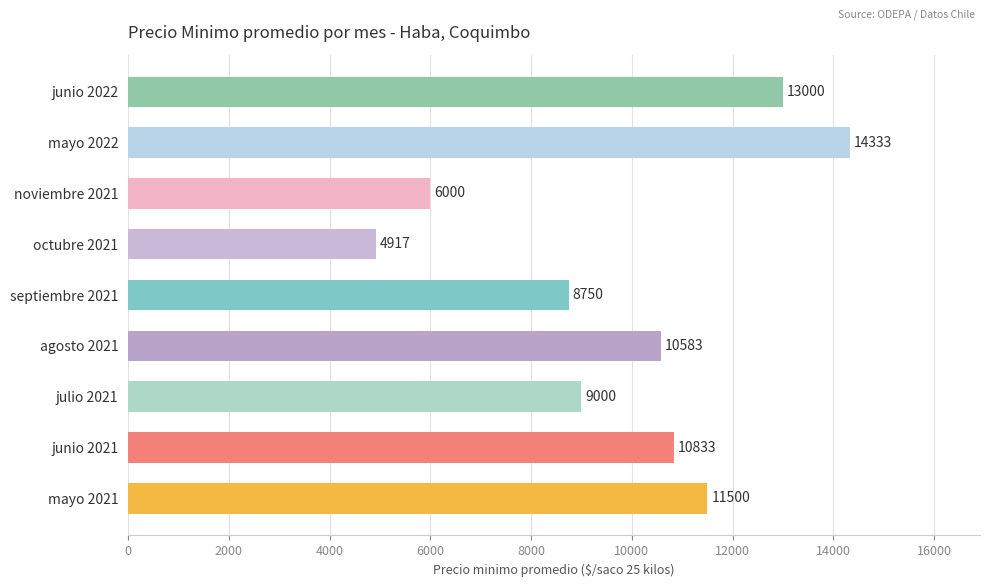

Reading top to bottom, what are all the values shown in this chart?

junio 2022=13000	mayo 2022=14333	noviembre 2021=6000	octubre 2021=4917	septiembre 2021=8750	agosto 2021=10583	julio 2021=9000	junio 2021=10833	mayo 2021=11500